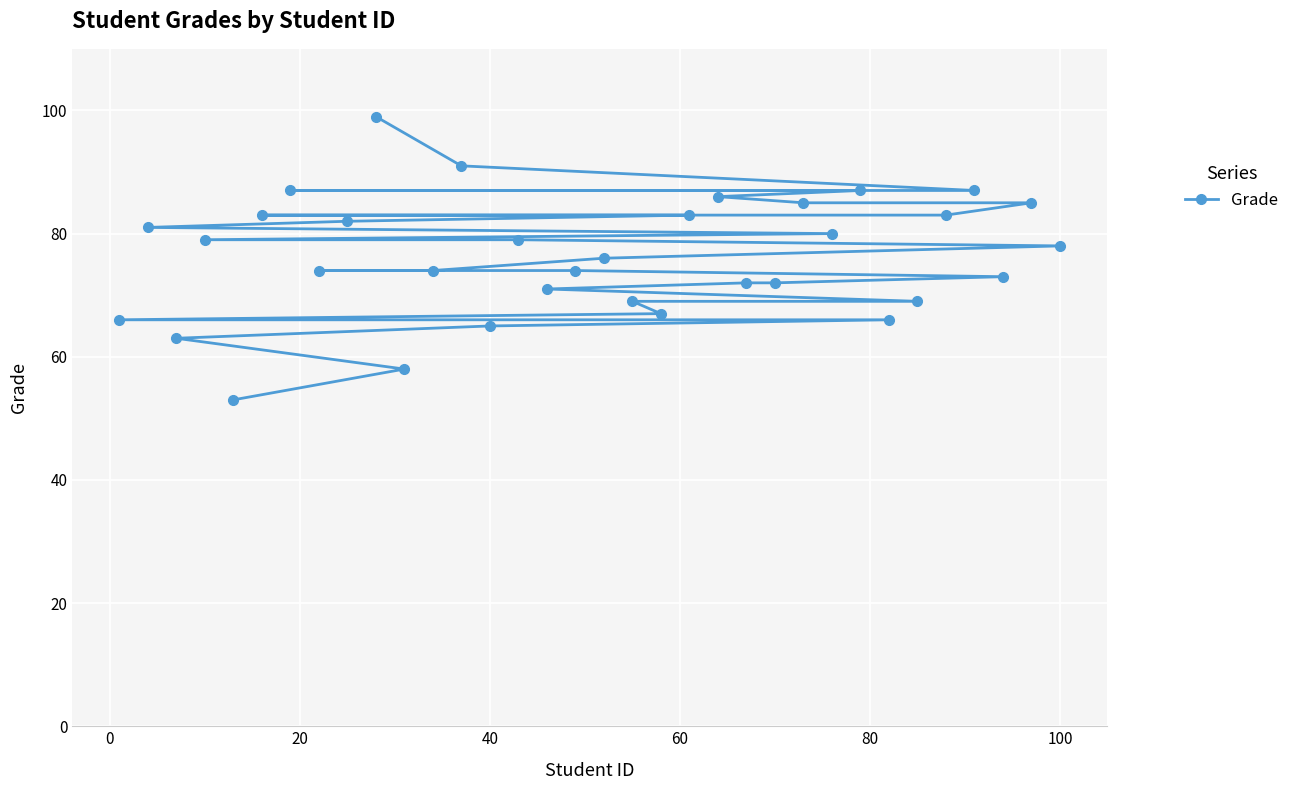

Reading left to right, list all the values displayed in this chart.

66	81	63	79	53	83	87	74	82	99	58	74	91	65	79	71	74	76	69	67	83	86	72	72	85	80	87	66	69	83	87	73	85	78